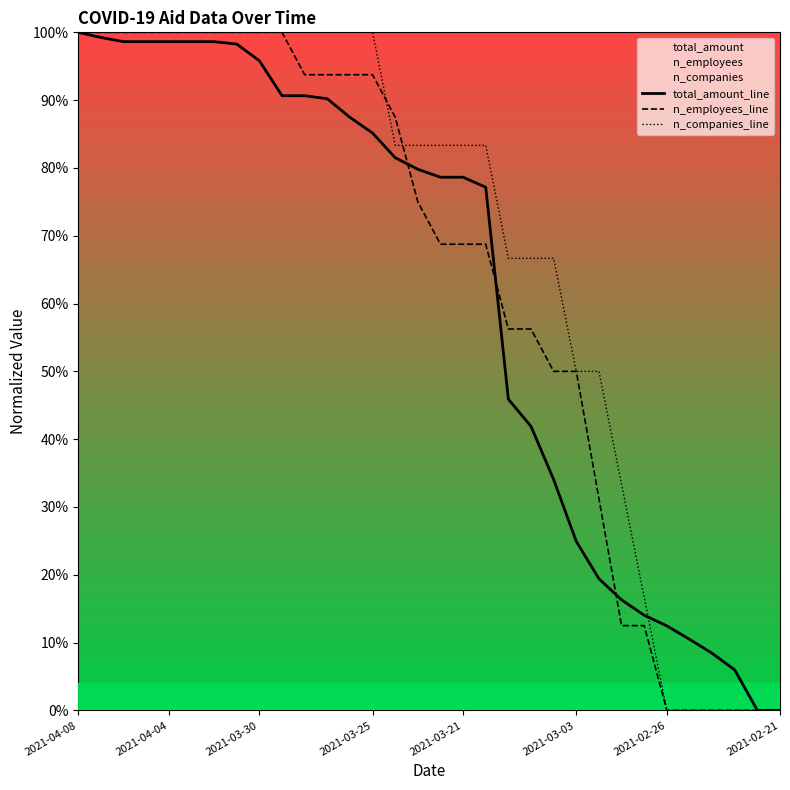

Does the chart display data point markers on the line(s)?

No